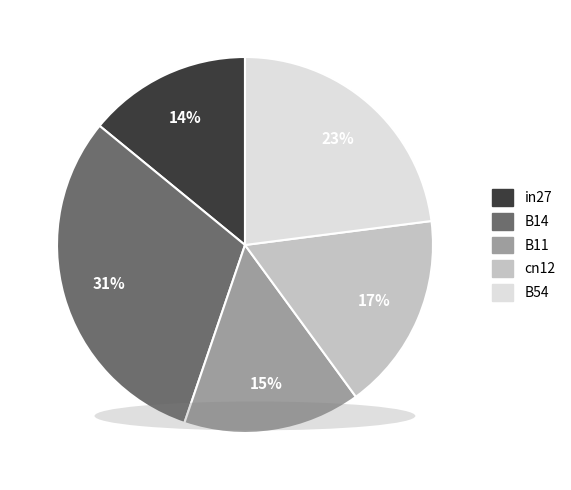

Combined, do cn12 and B11 account for over 50%?

No